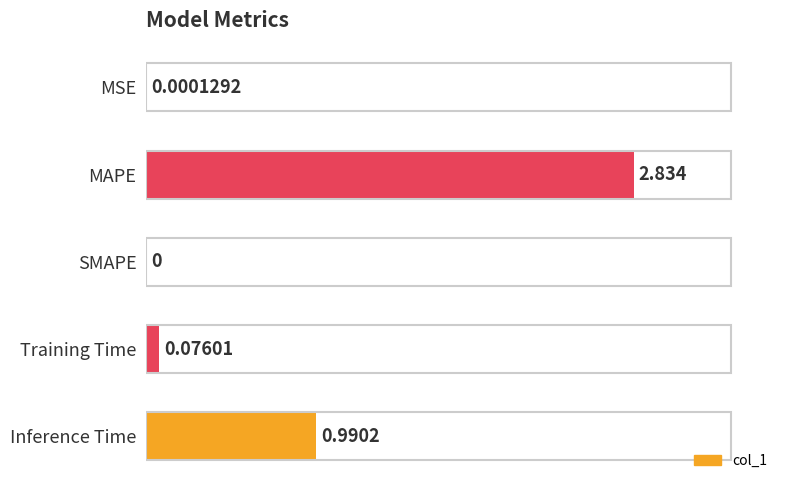

At which category does the chart reach its peak across all series?

MAPE